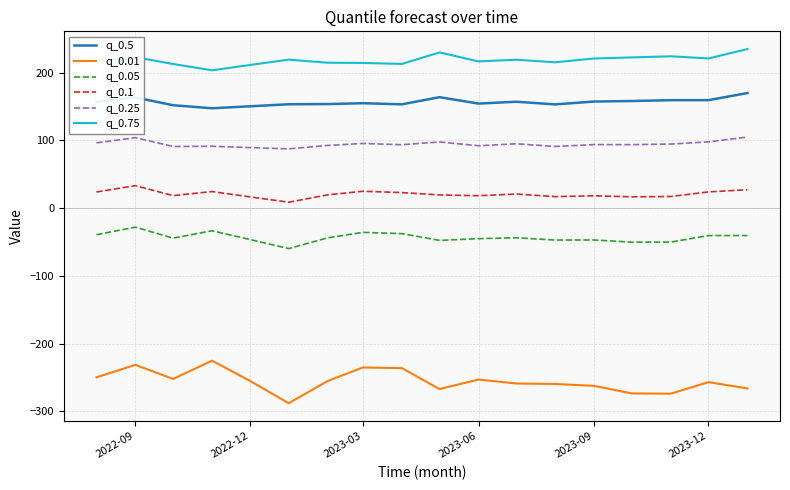

Which series has the largest total across all categories?

q_0.75